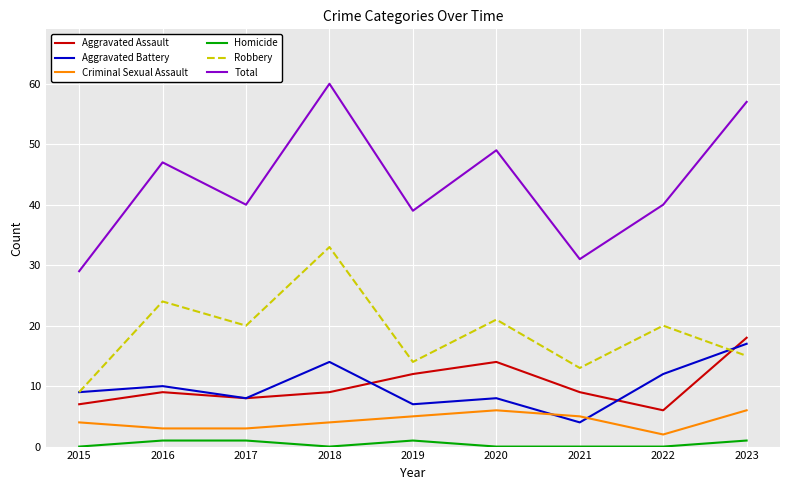

Is it true that Aggravated Assault equals 9 at 2018?

True